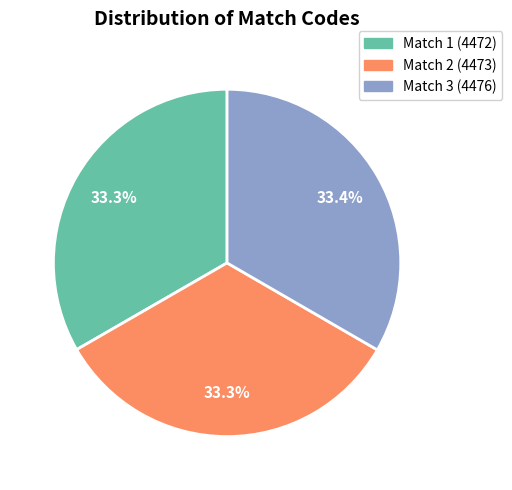

To the nearest percent, what is the average slice percentage?

33%